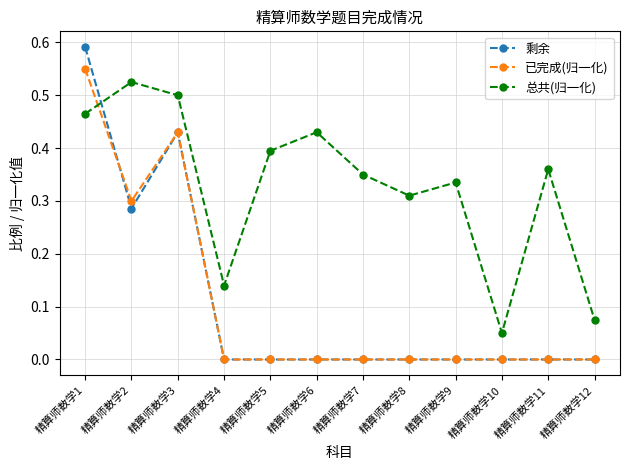

True or false: 总共(归一化) has more than 1 points higher than both neighbors.

True